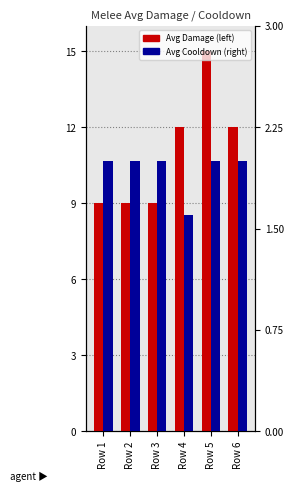

How many values in the Avg Damage series are below 12?

3